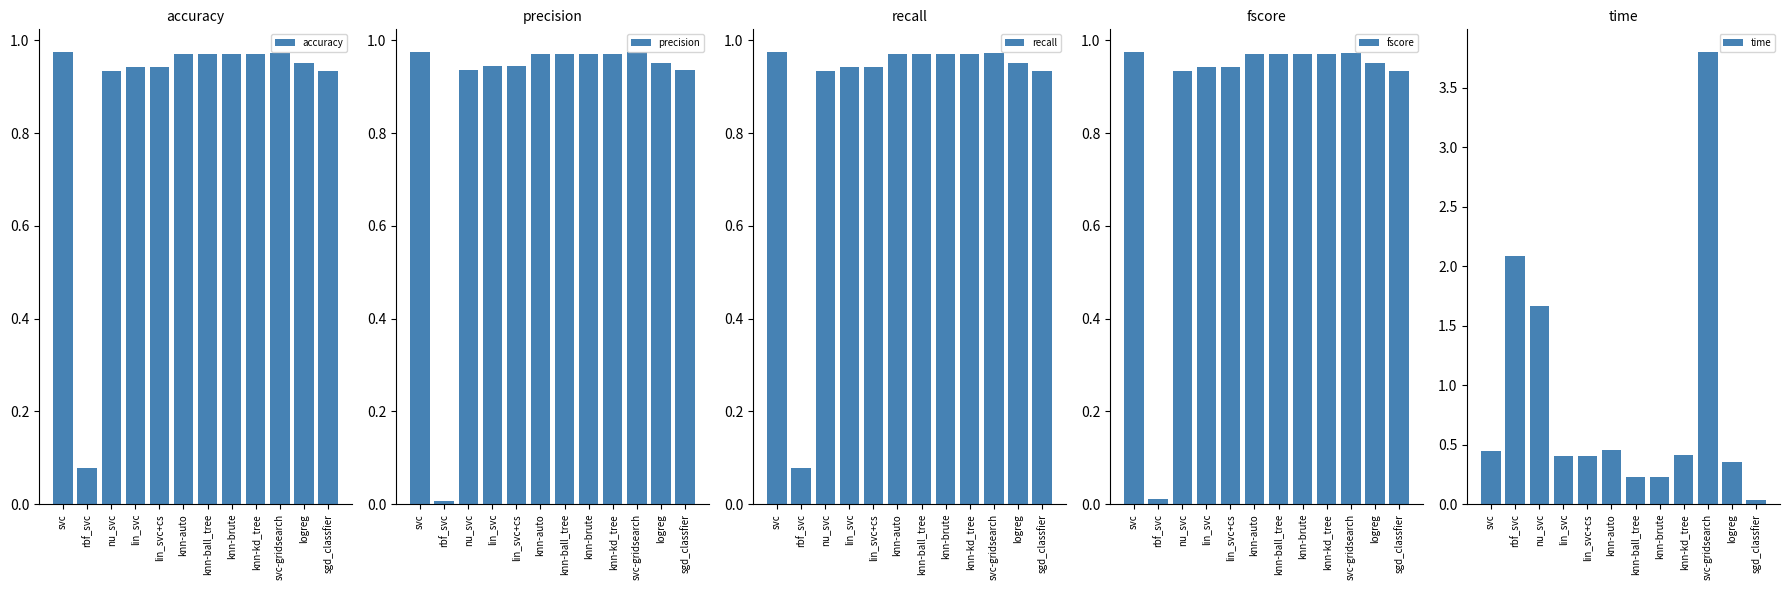

What is the label of the 6th bar from the right?

knn-ball_tree